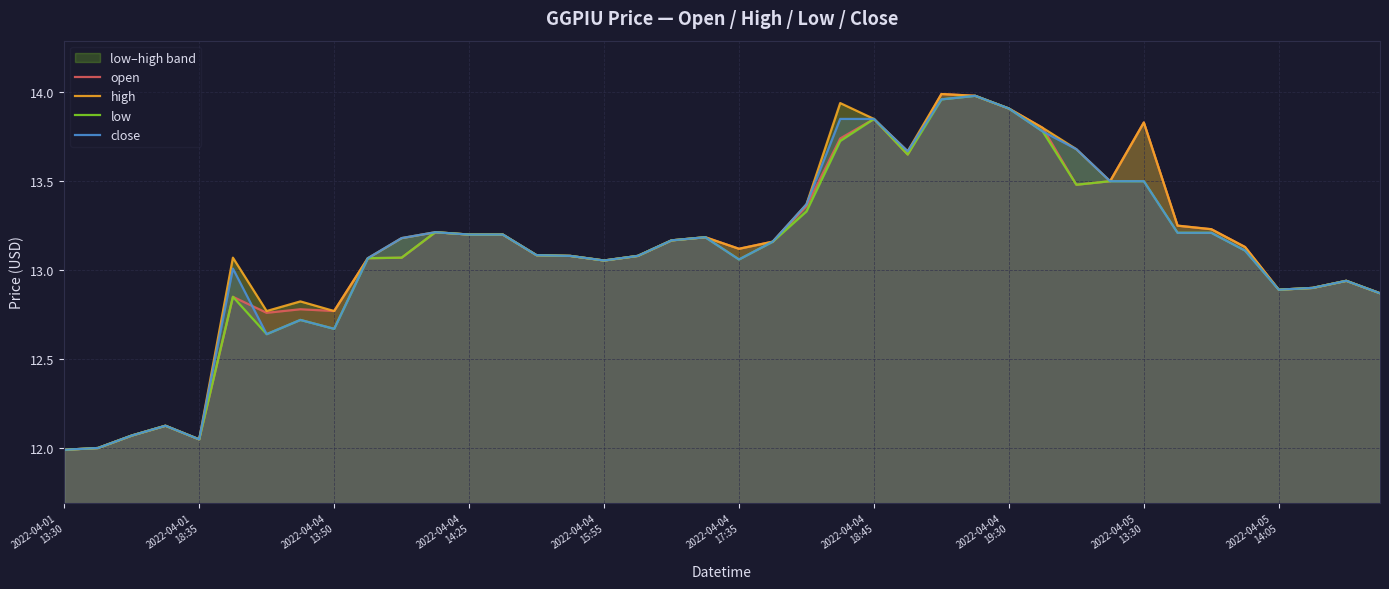

True or false: high and low cross at least once.

False